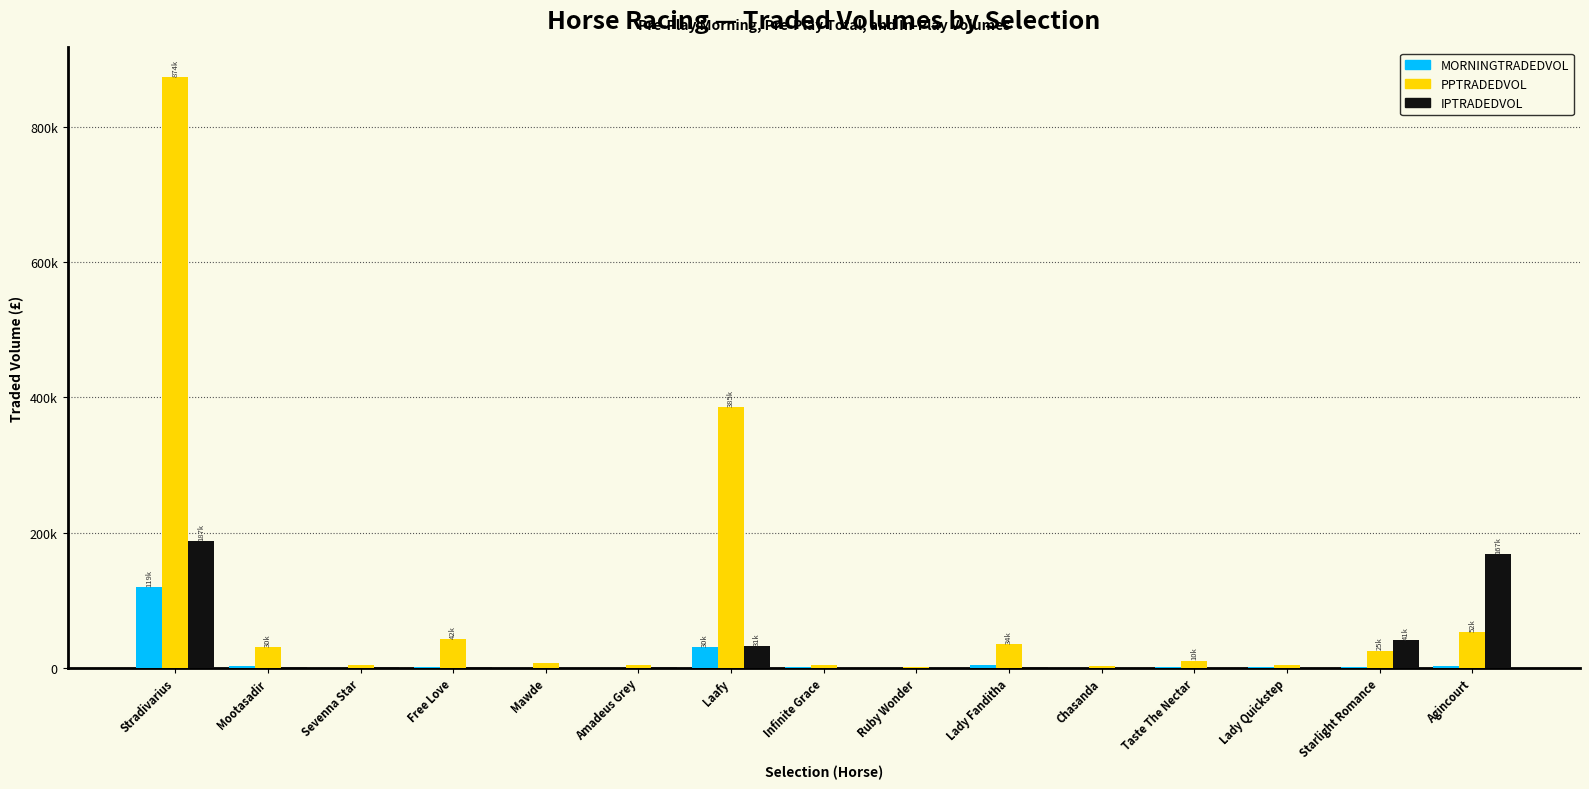

What is the difference between the maximum and minimum values in the IPTRADEDVOL series?

186969.3